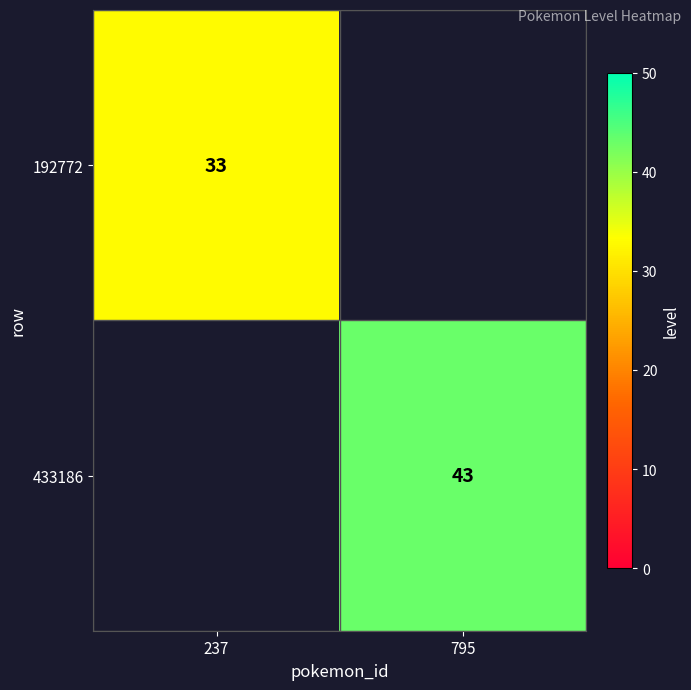

True or false: 192772 has a value of 9 at 237.

False